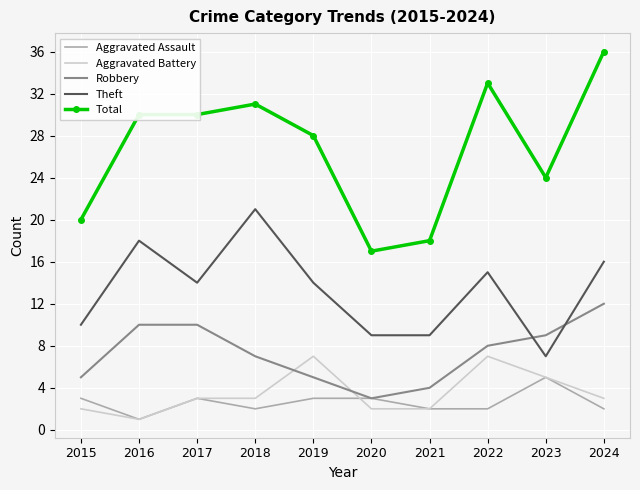

Which series has the largest total across all categories?

Total